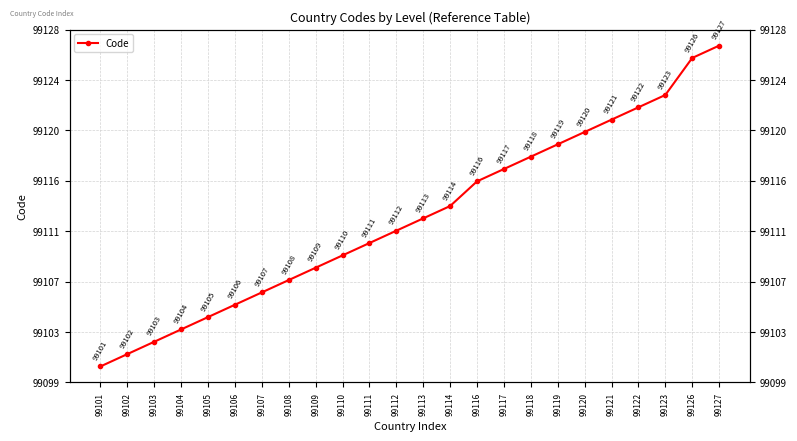

True or false: the data has more than 0 interior local peaks.

False